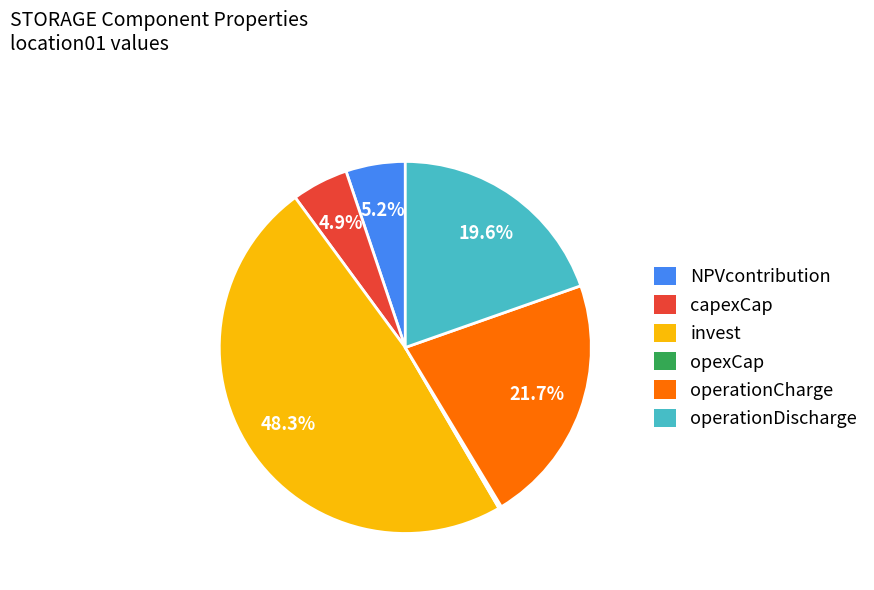

Approximately how many times larger is the value at operationCharge compared to NPVcontribution?

4.2